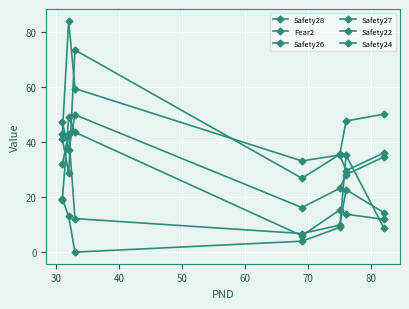

True or false: Safety24 has more than 1 points higher than both neighbors.

True